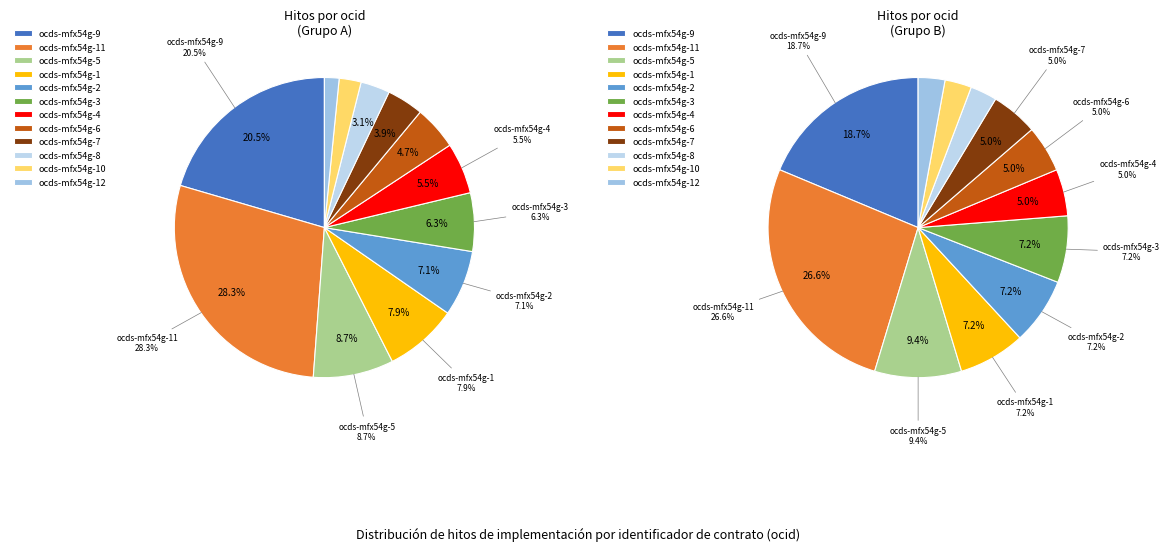

Is ocds-mfx54g-3 the majority of the pie?

No